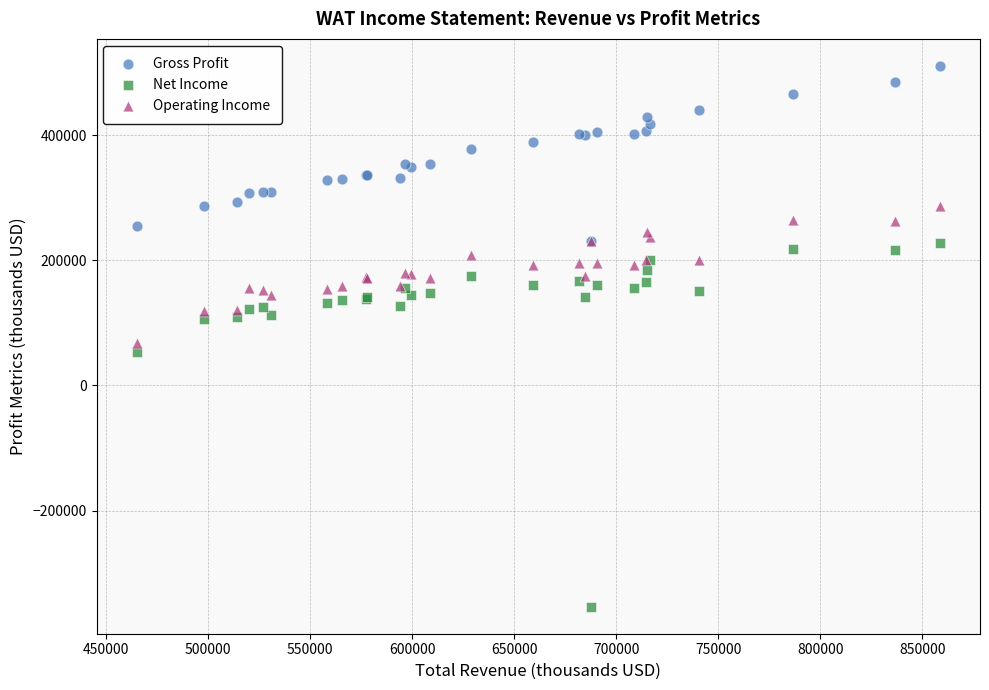

In the Net Income series, what Y value is closest to -63050?

53600